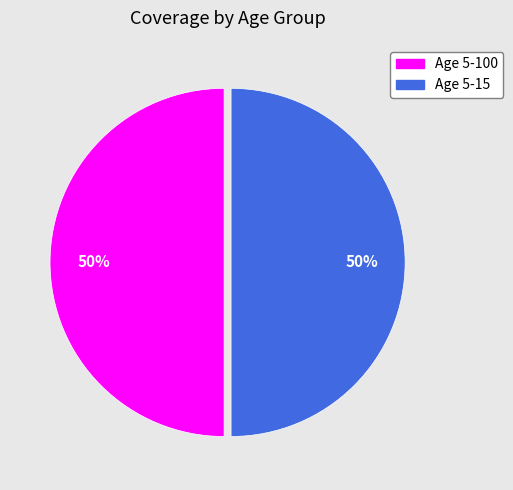

To the nearest percent, what is the average slice percentage?

50%